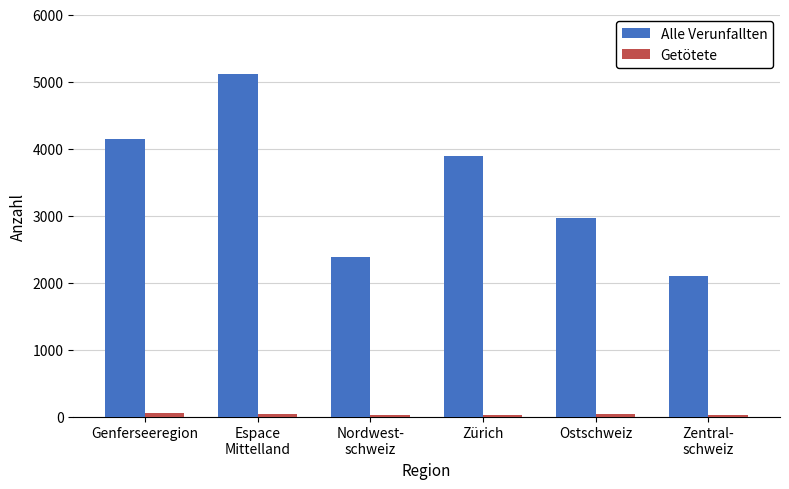

Which series has the largest total across all categories?

Alle Verunfallten